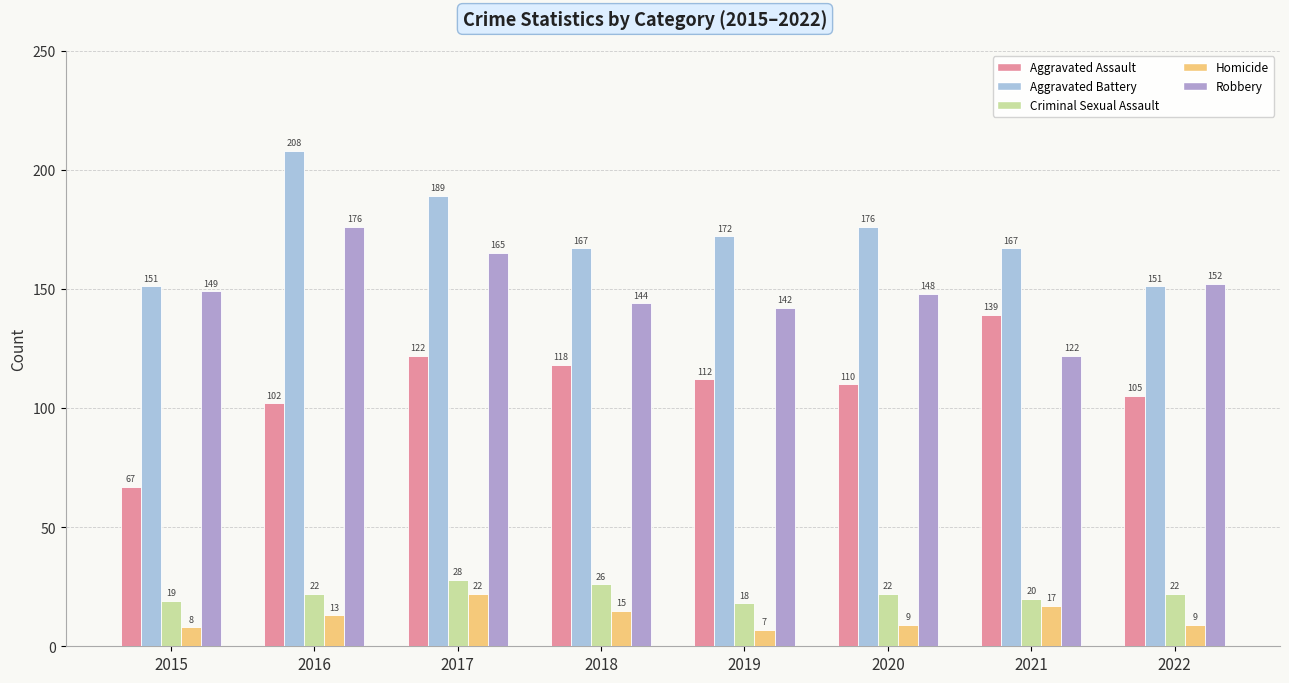

What is the approximate value of Aggravated Assault at 2021, to the nearest 10?

140